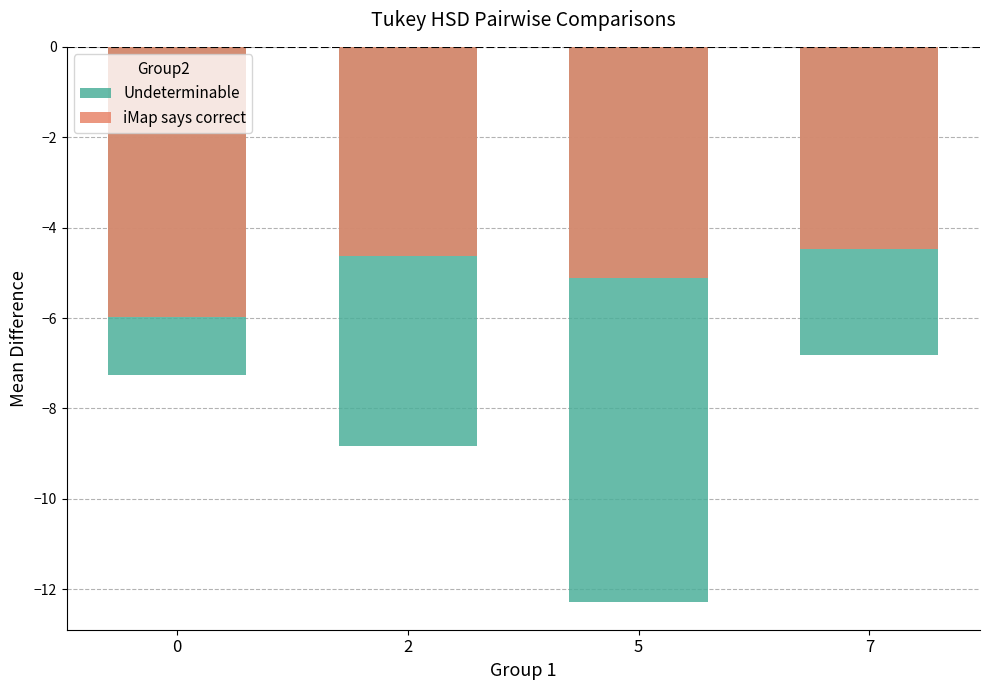

Is it true that Undeterminable equals -7.3 at 0?

True